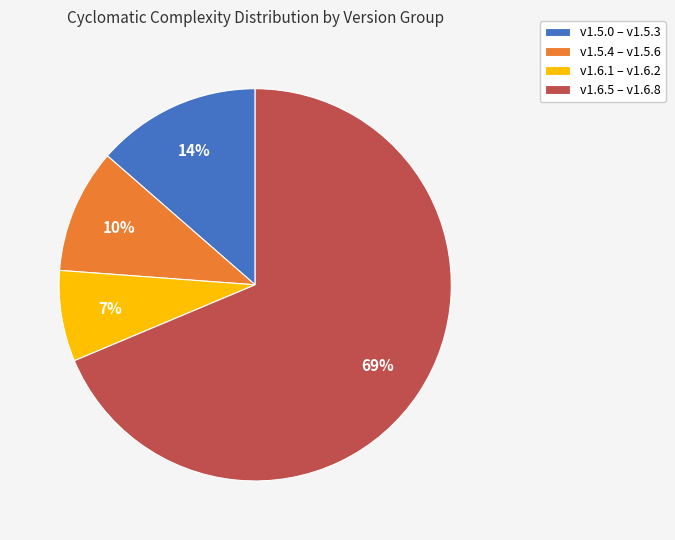

How many slices are in this pie chart?

4